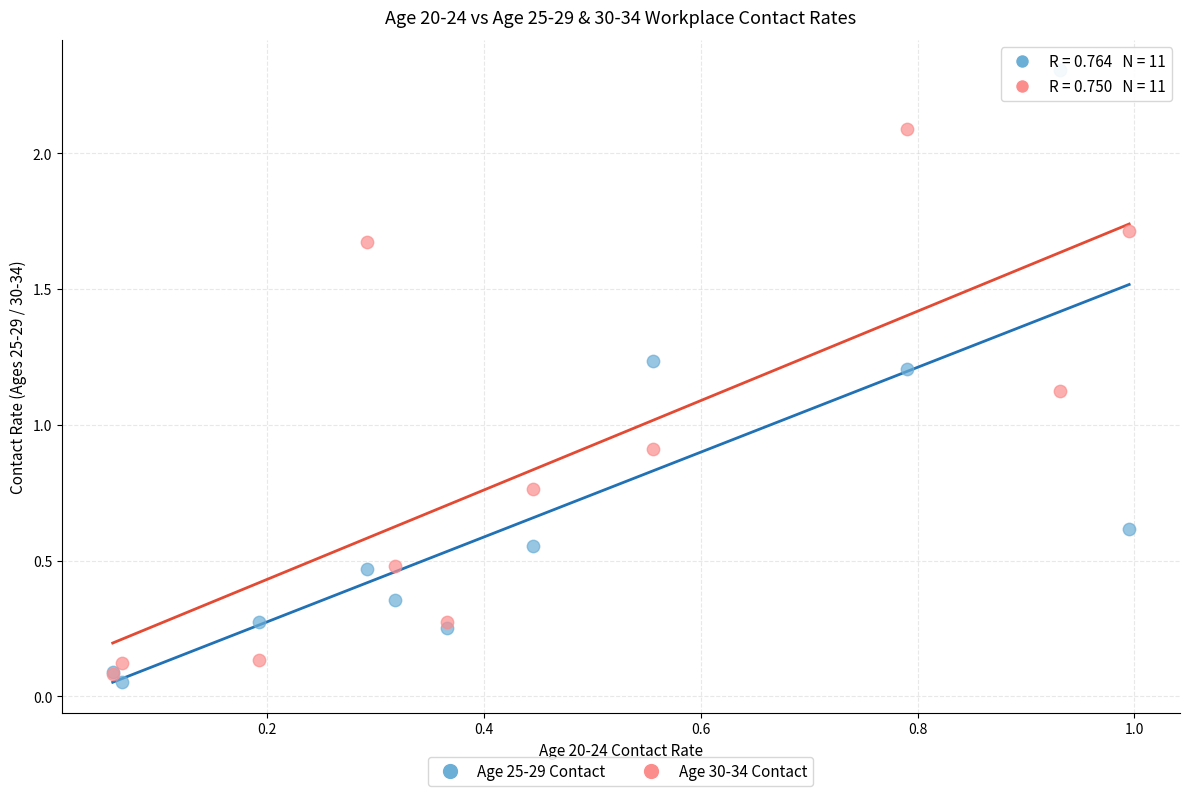

Across all series, what Y value is closest to 1?

0.9